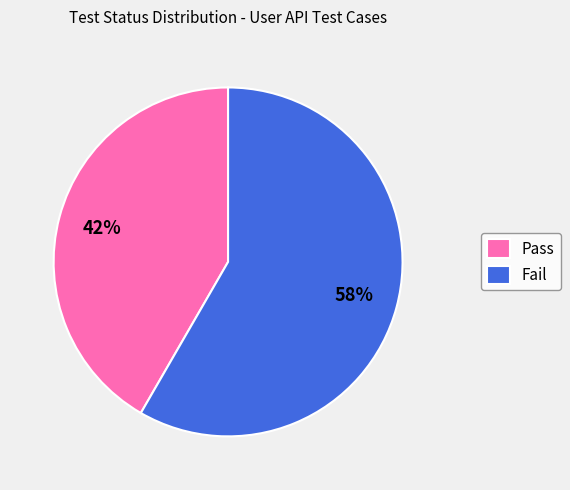

Is it true that Pass is 42% of the pie?

True